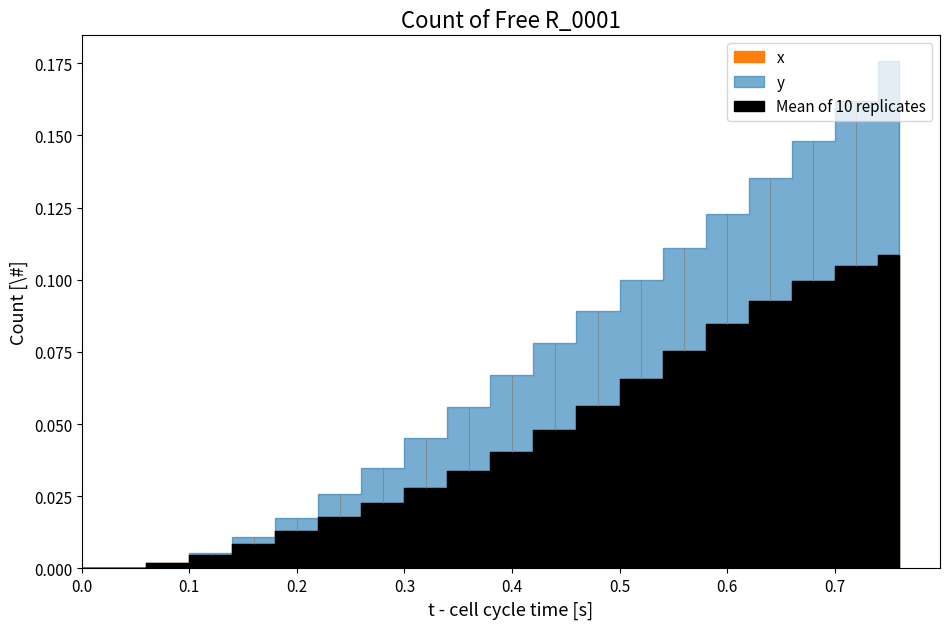

What is the difference between the second highest and second lowest values in the Time series?

0.7